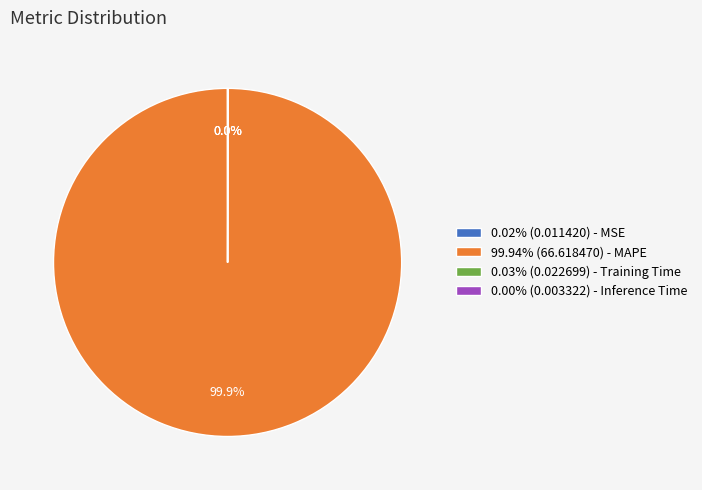

Is there a majority slice in this chart?

Yes